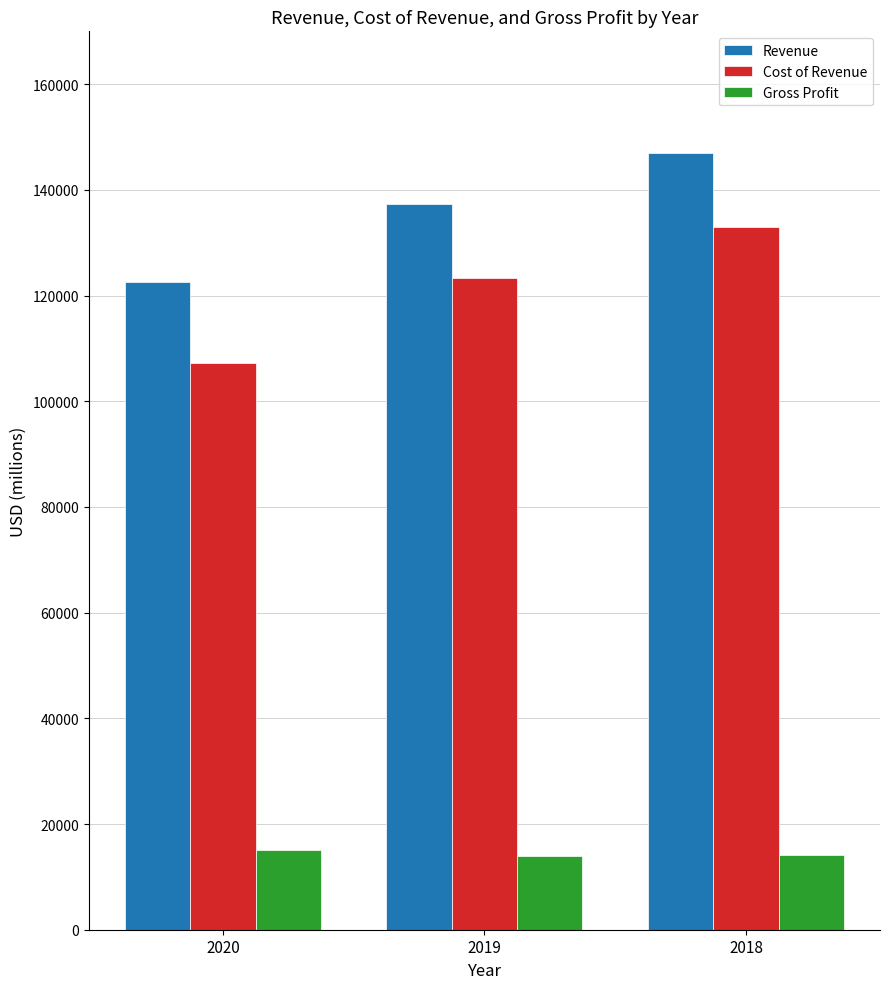

How many bars are there in total?

9